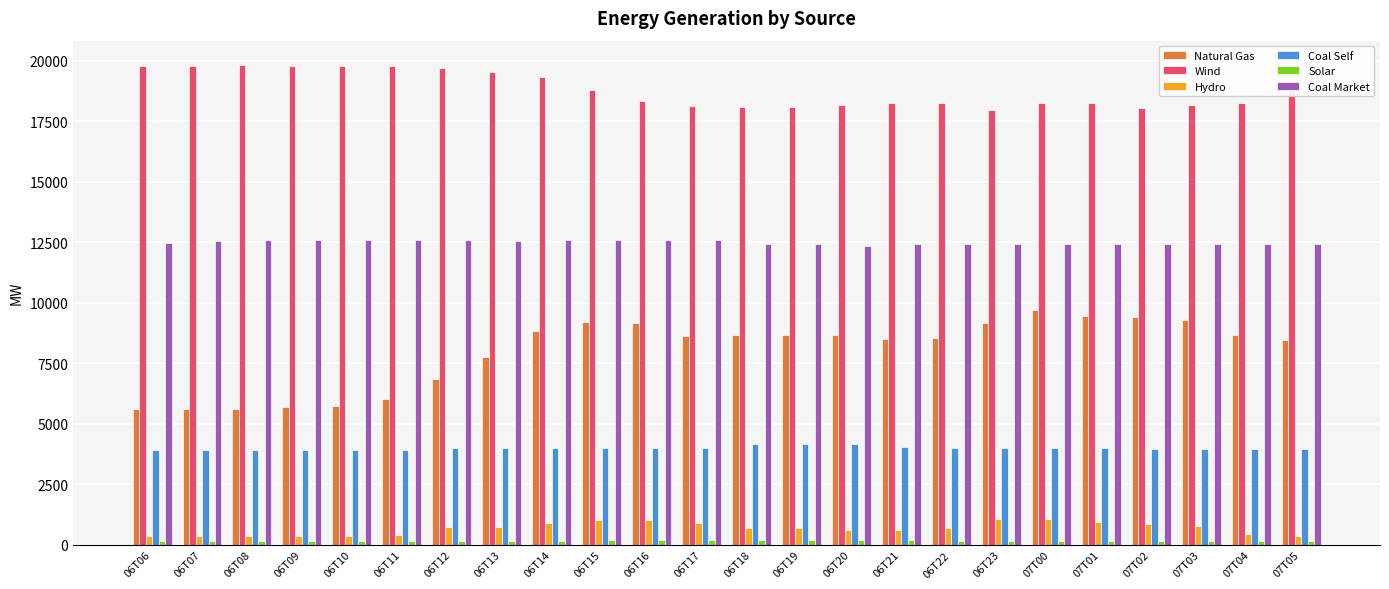

At how many categories does at least one series exceed 5006?

24